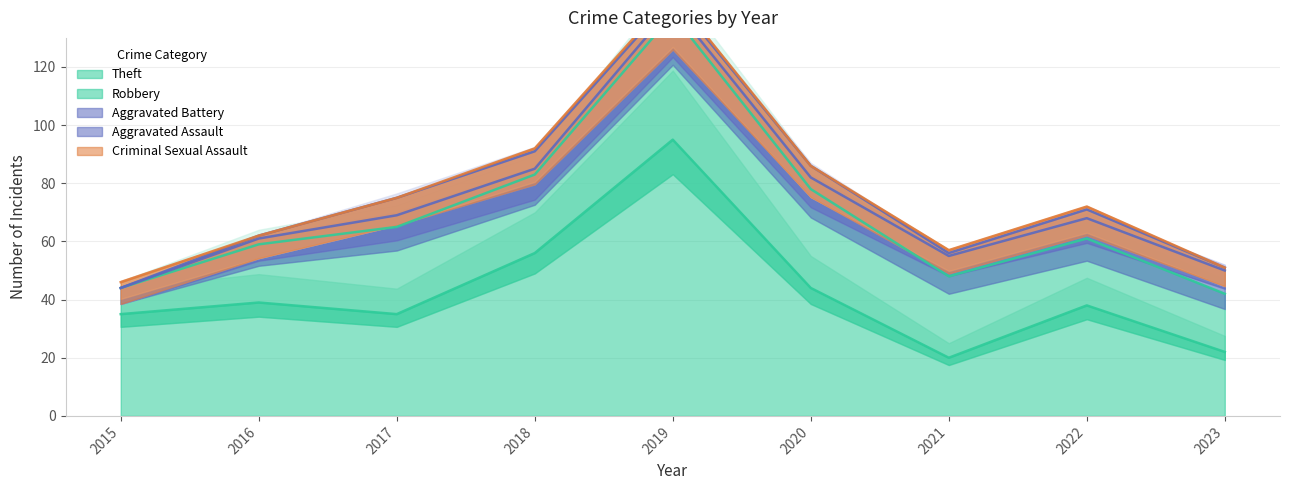

At which category is the sum across all series the highest?

2019